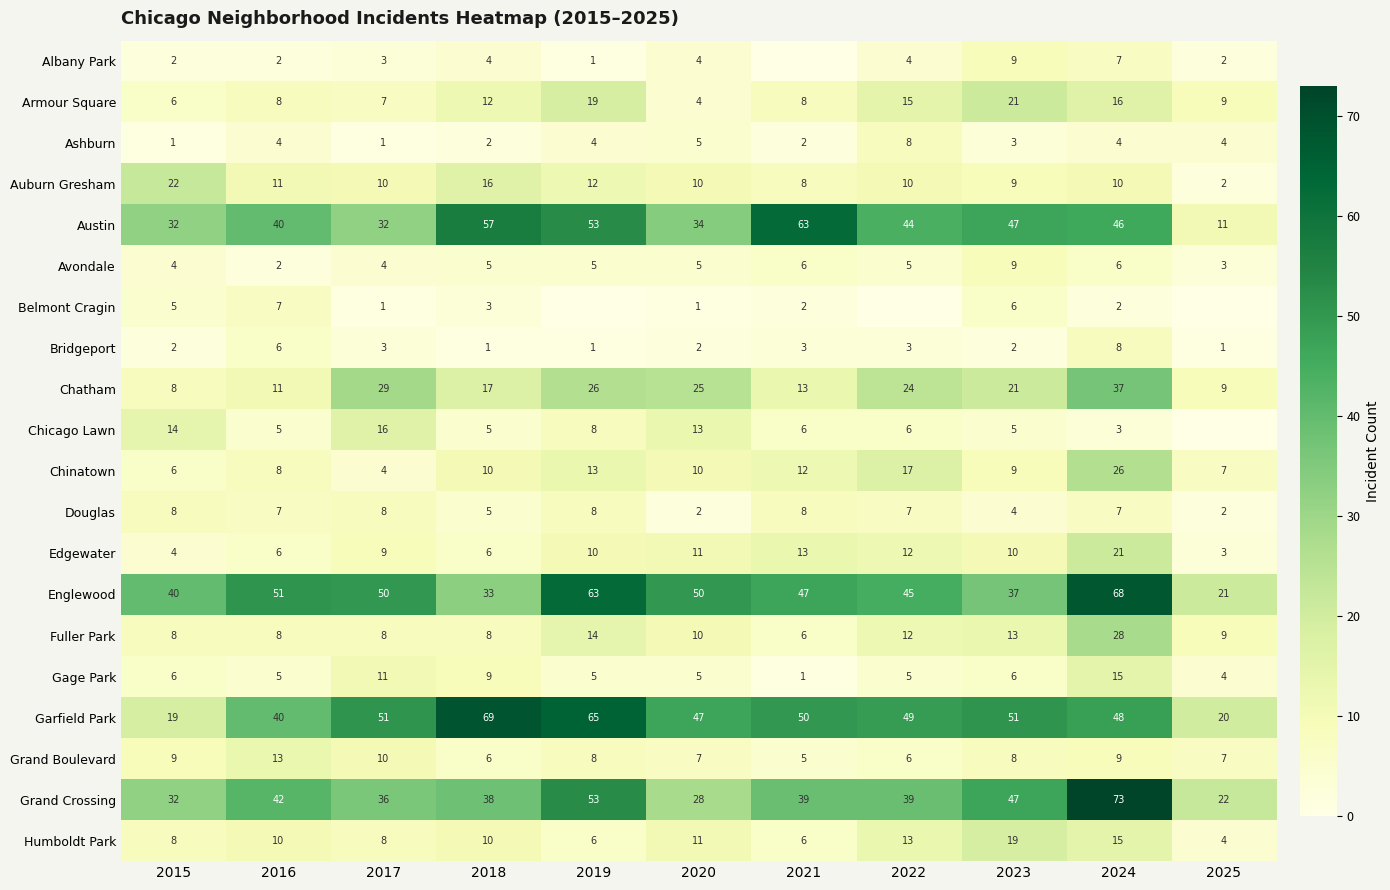

What is the sum of the Englewood values at 2025 and 2022?

66